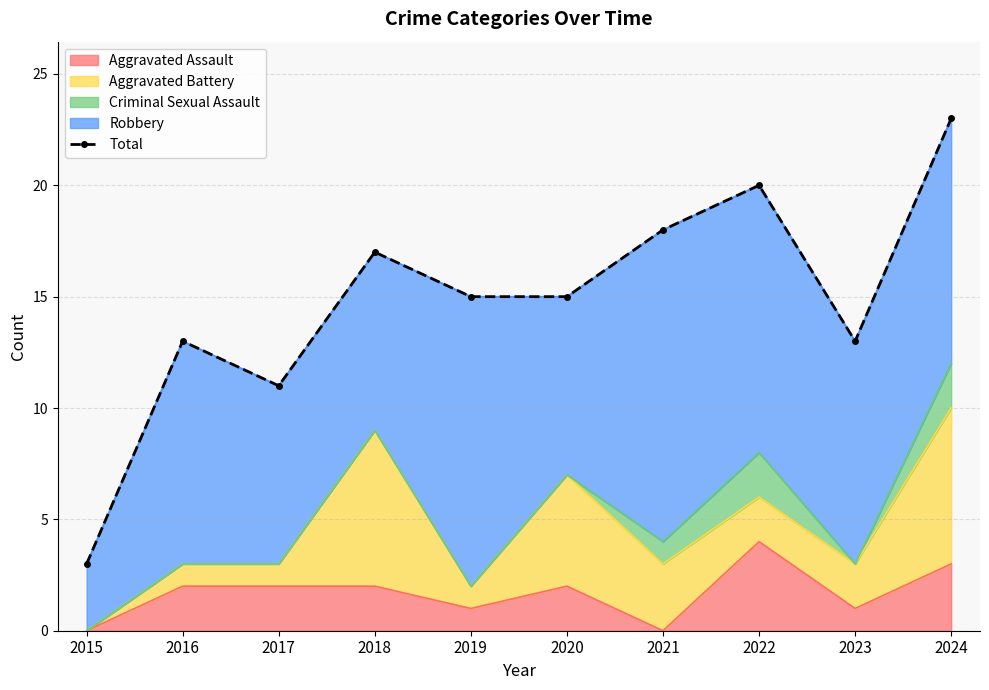

Which has a higher value, 2020 or 2016?

2020